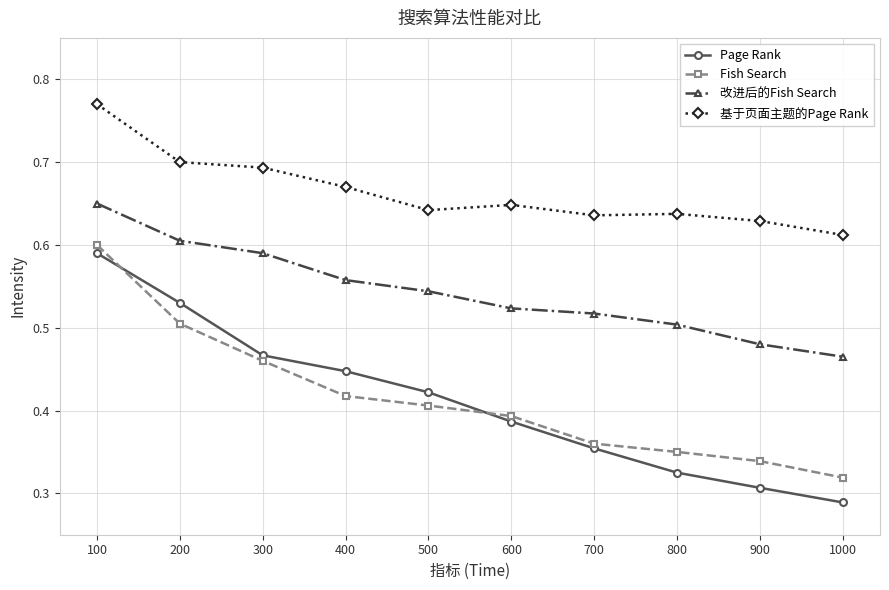

True or false: 改进后的Fish Search and 基于页面主题的Page Rank intersect in this chart.

False